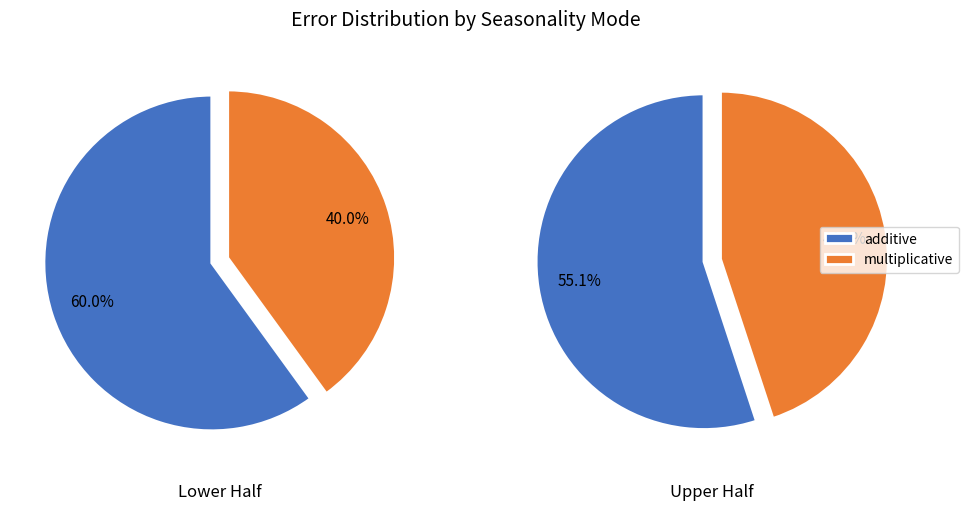

What is the total percentage of additive and multiplicative?

100.0%